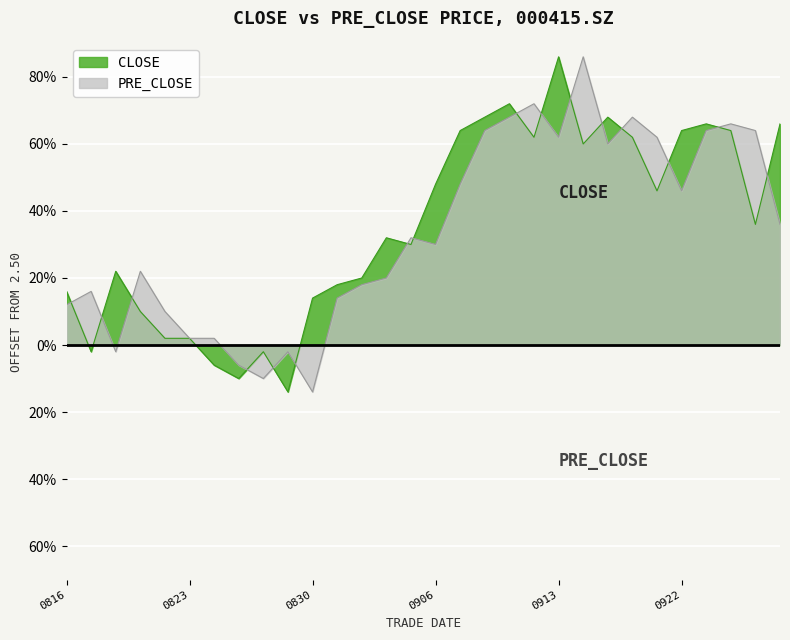

The value of pre_close at 0922 is 0.4. True or false?

False